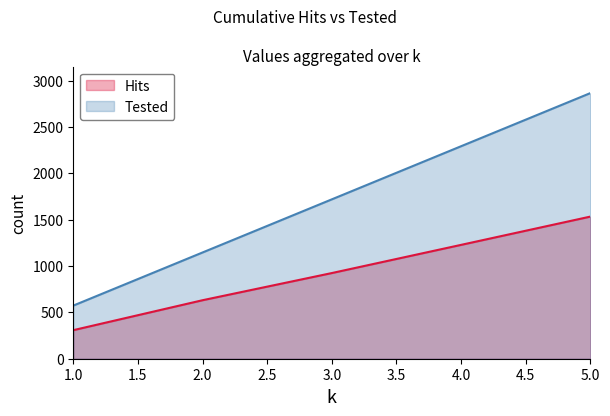

Between 2 and 4, which is larger?

4